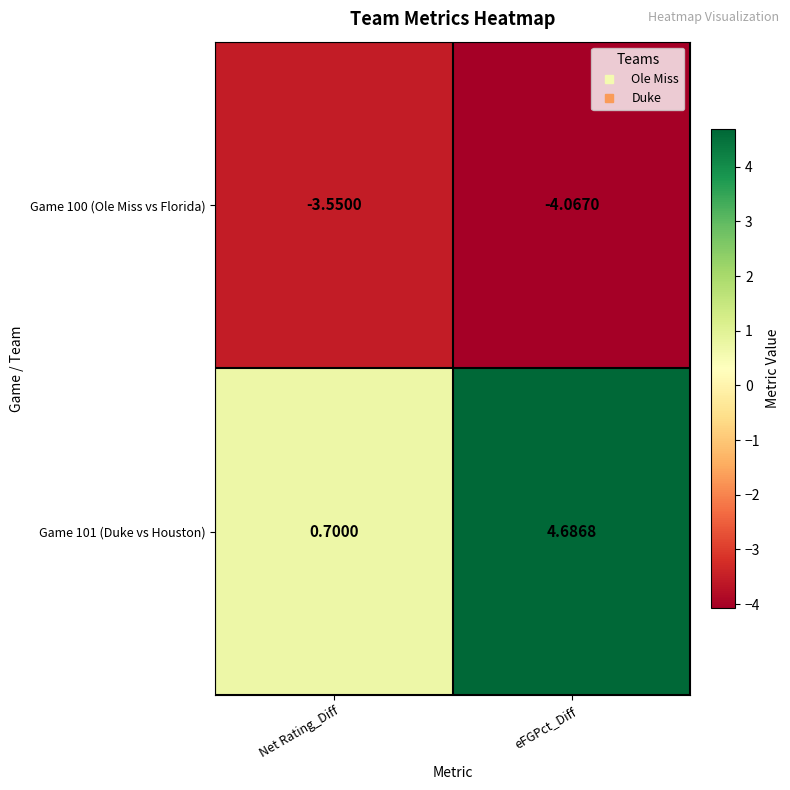

Where does the Game 101 (Duke vs Houston) series first go above 4?

eFGPct_Diff